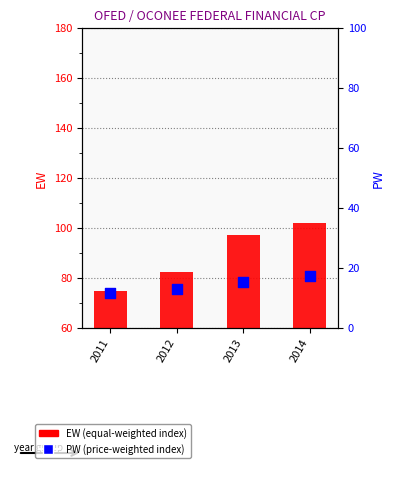

What are all the series names shown in the legend?

EW (equal-weighted index), PW (price-weighted index)